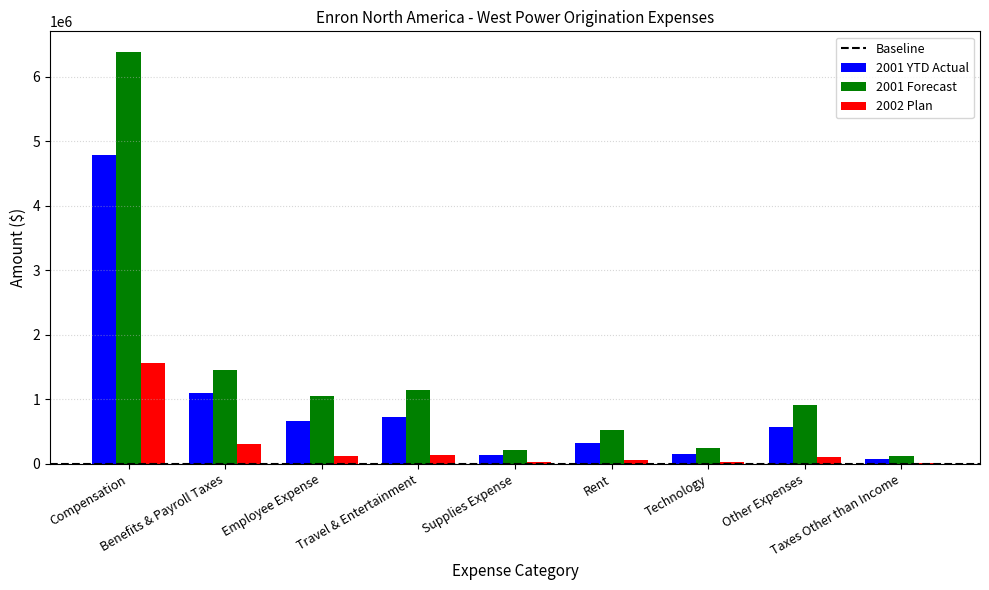

What is the sum of all 2002 Plan values?

2356806.2